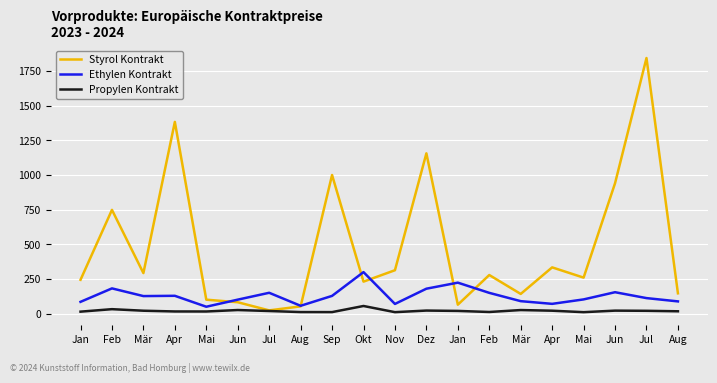

The Ethylen Kontrakt series shows 129.2 at Apr. True or false?

True